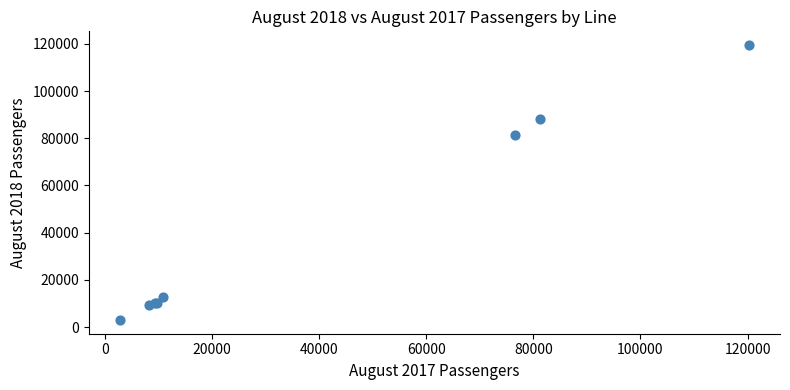

What Y value in the scatter plot is closest to 61252?

81565